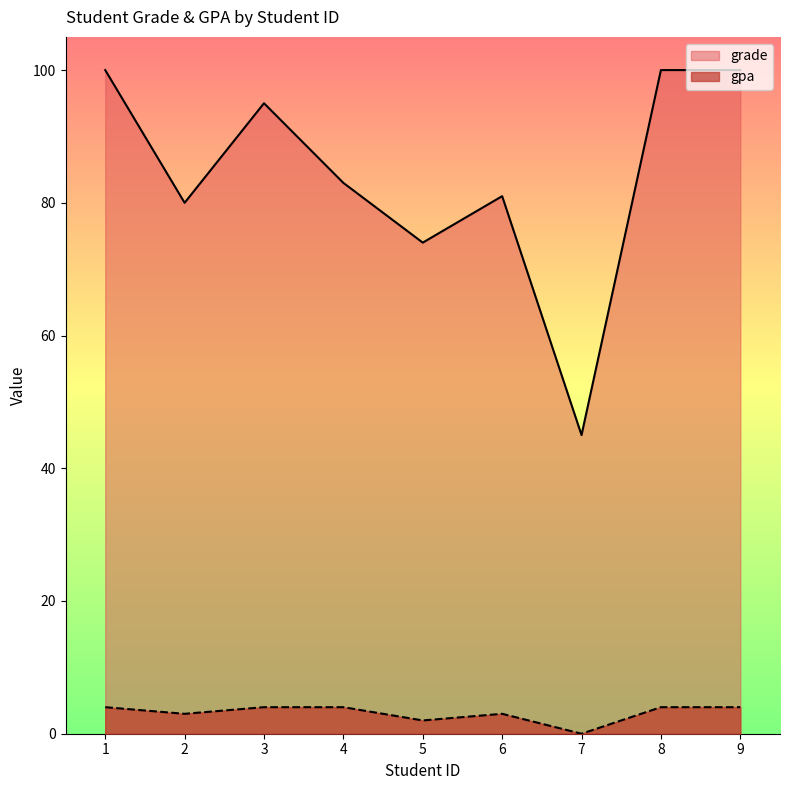

Which series has the widest spread of values?

grade